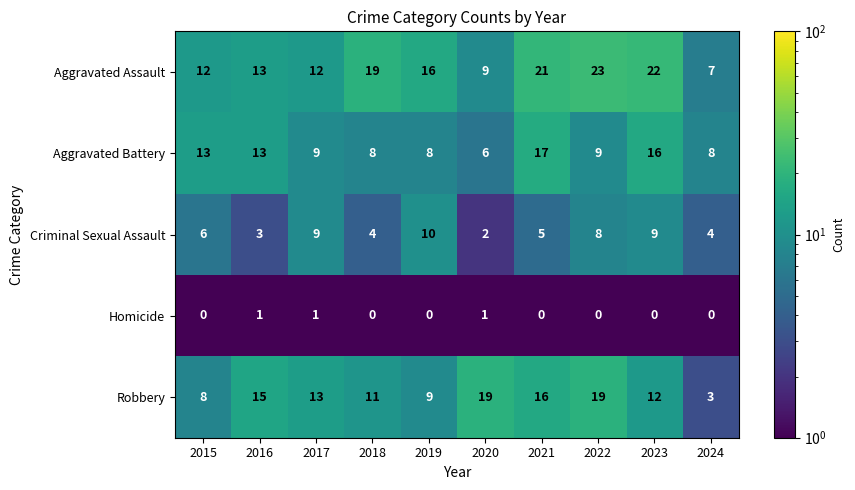

What value does the Aggravated Battery series have at 2016, to the nearest 5?

15